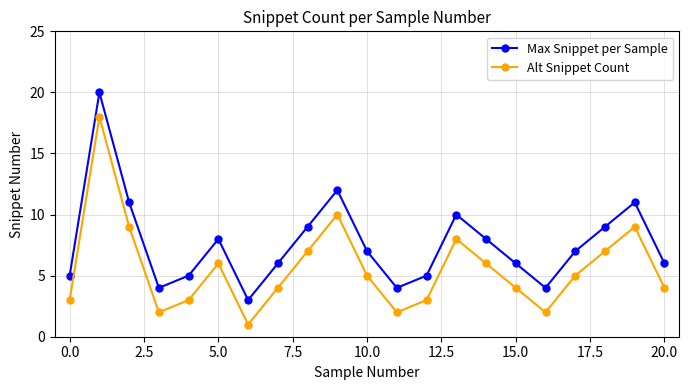

How many interior local valleys does the Max Snippet per Sample series have?

4